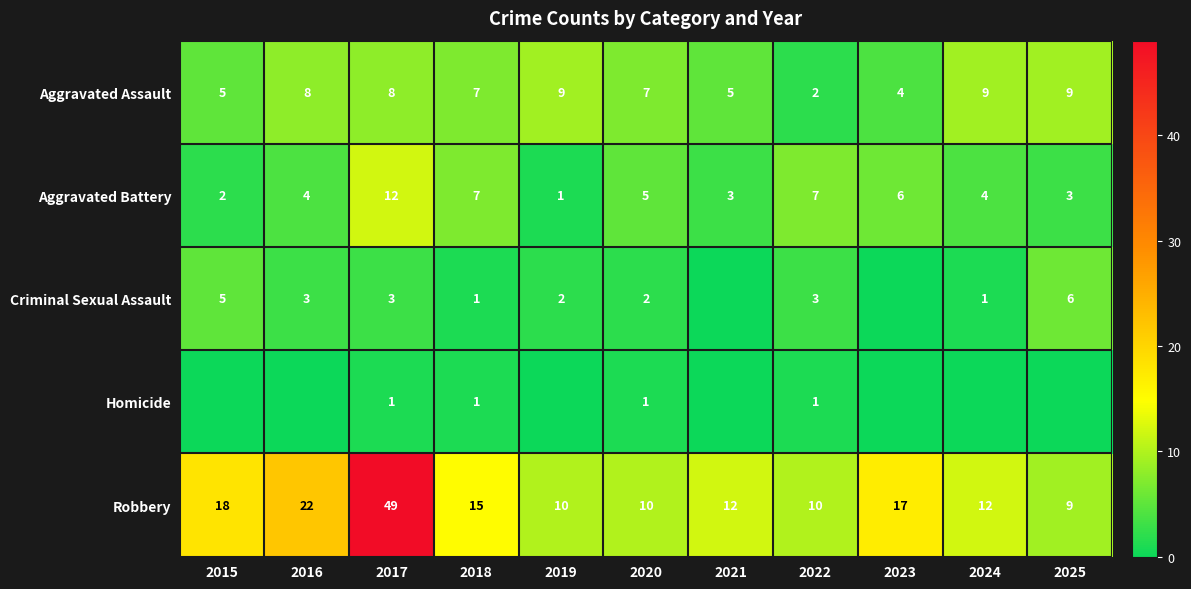

Count the Aggravated Assault values in the range 5 to 9.

9